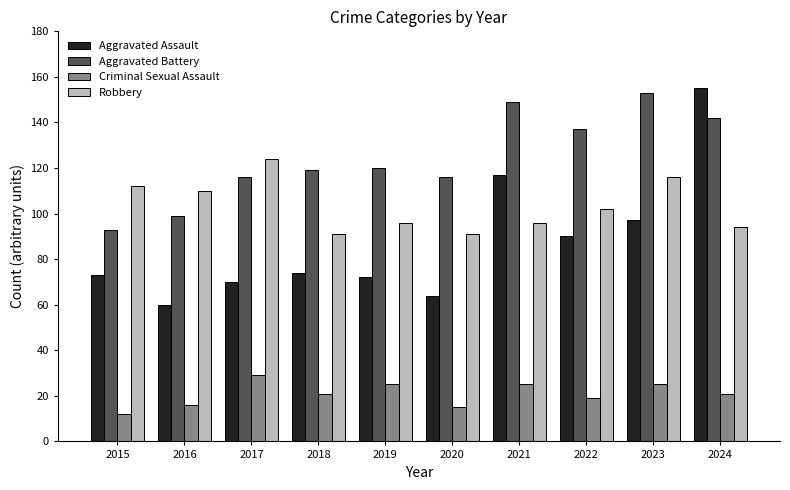

What is the maximum value for Robbery?

124